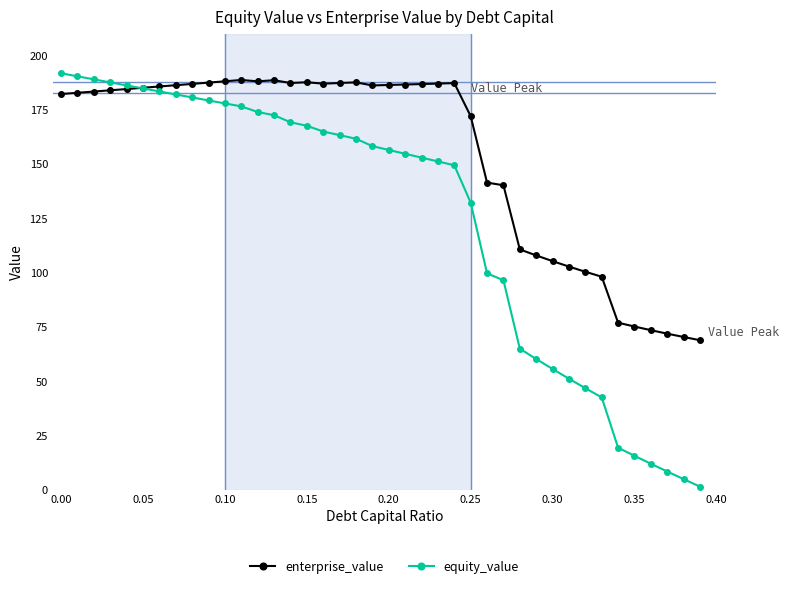

List the series in order of their peak value, highest first.

equity_value, enterprise_value